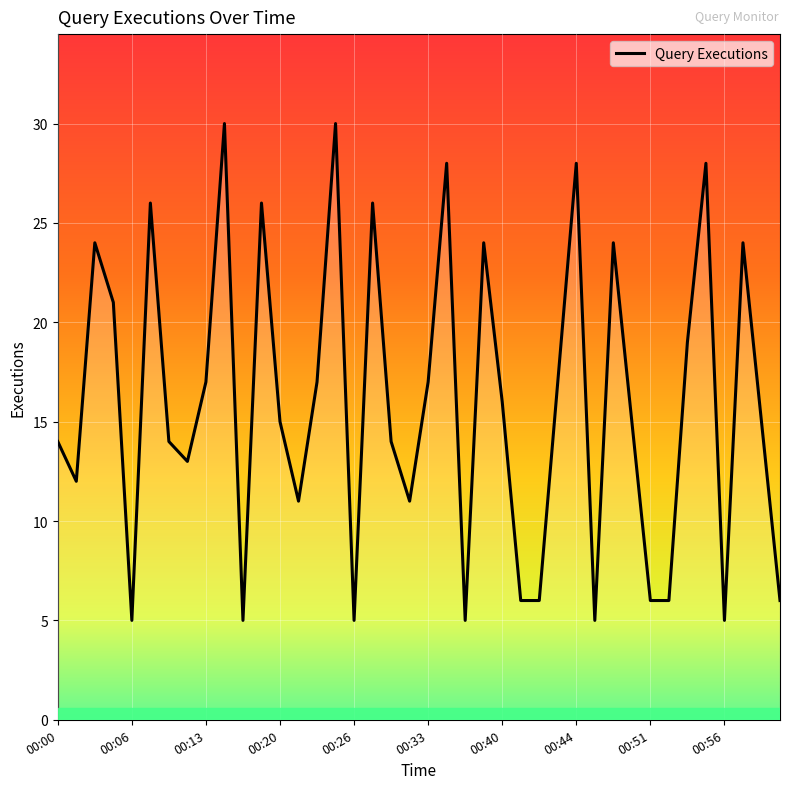

What is the difference between the maximum and minimum values?

25